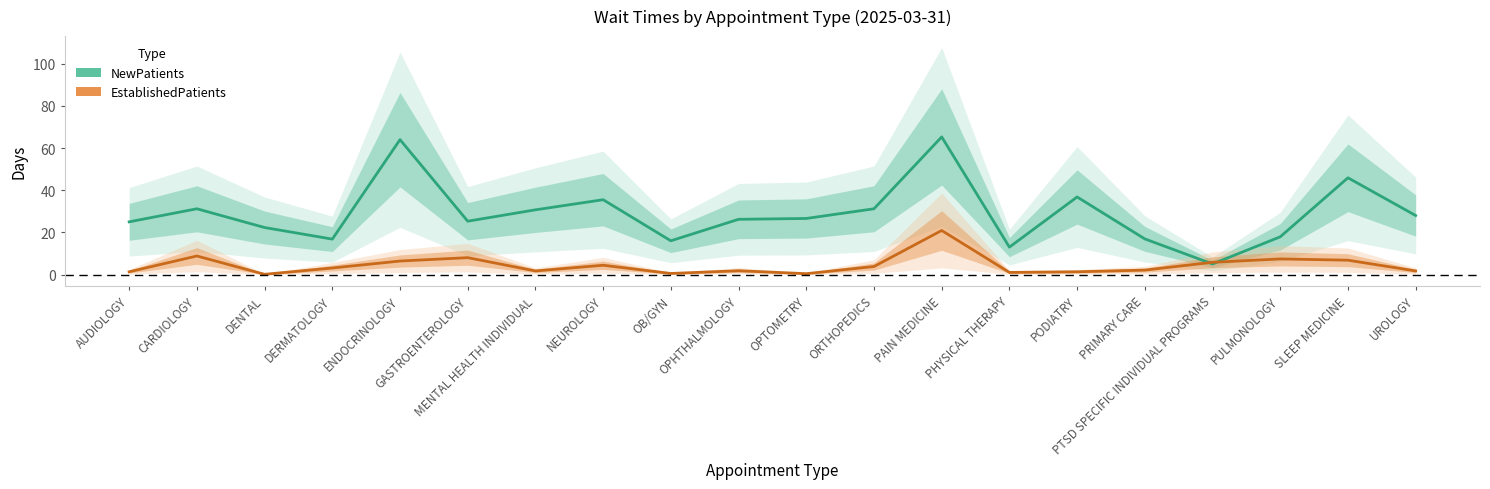

How many series are shown in this chart?

2